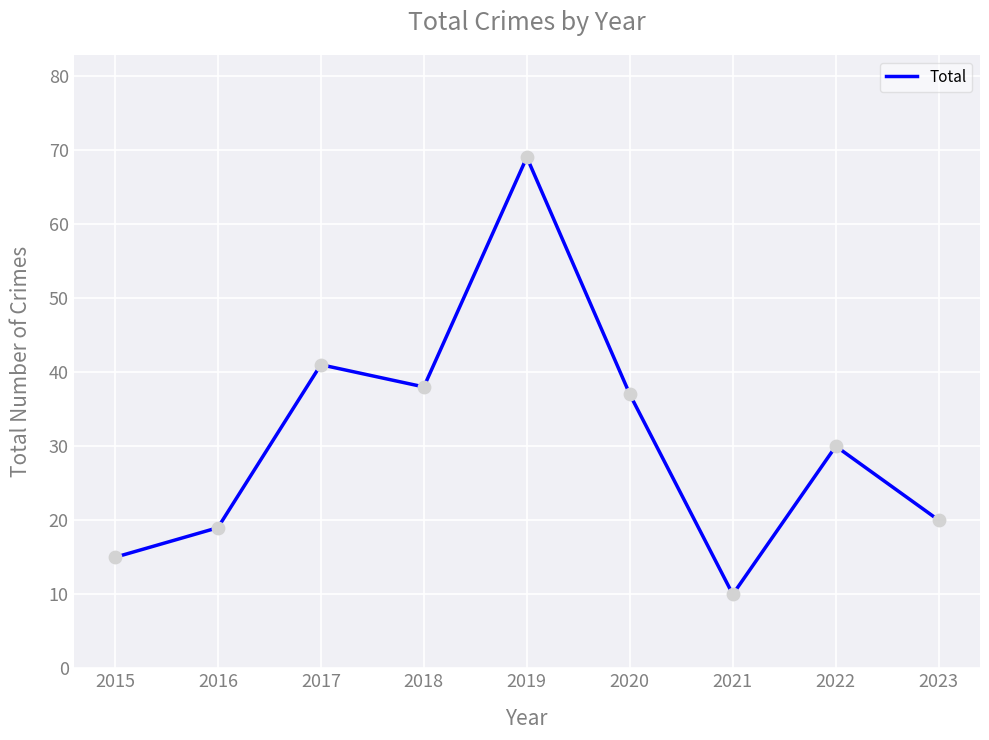

Between 2019 and 2022, which is larger?

2019